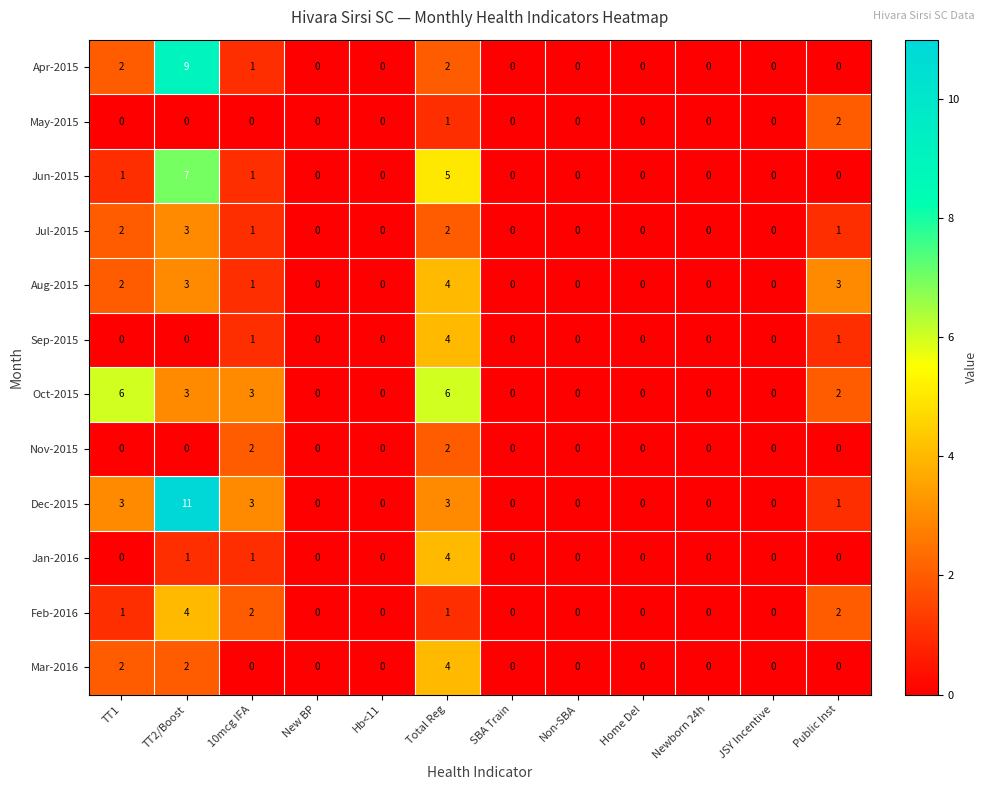

What is the difference between the second highest and minimum values in the Aug-2015 series?

3